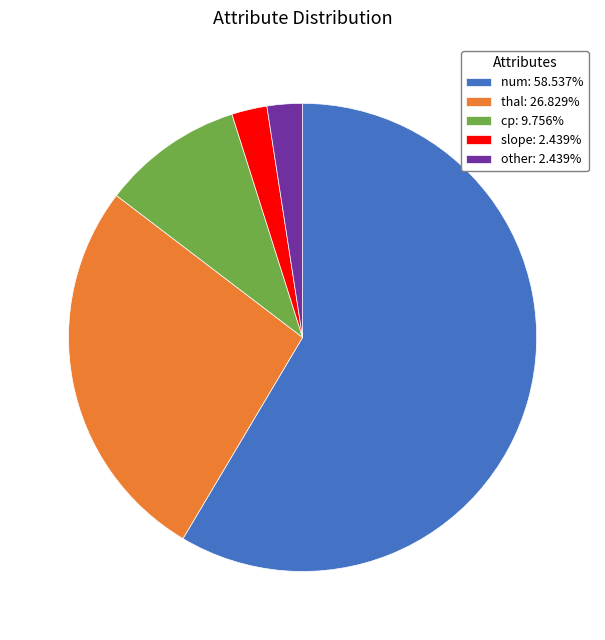

How many slices are in this pie chart?

5